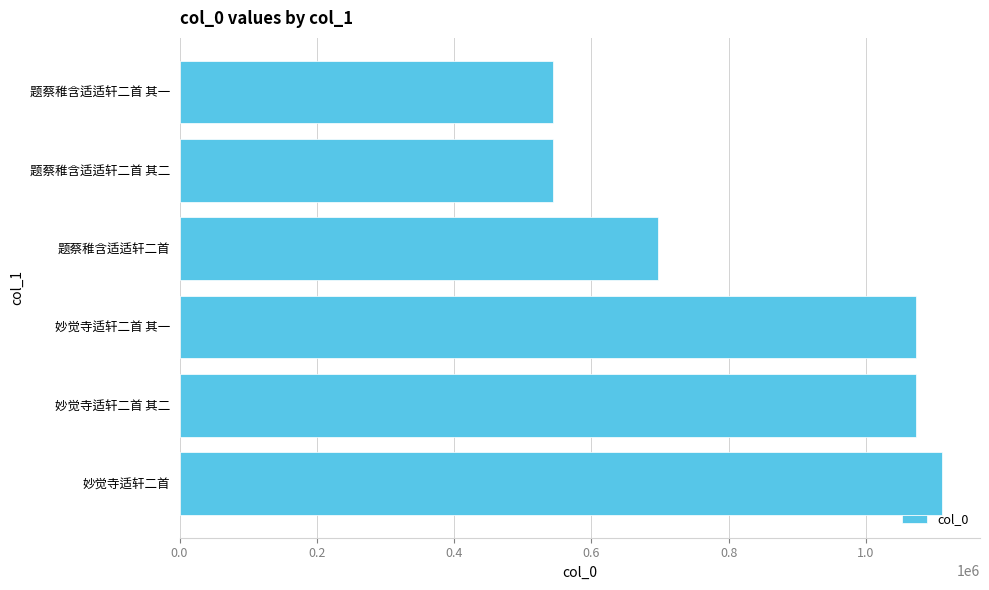

What is the average value?

840325